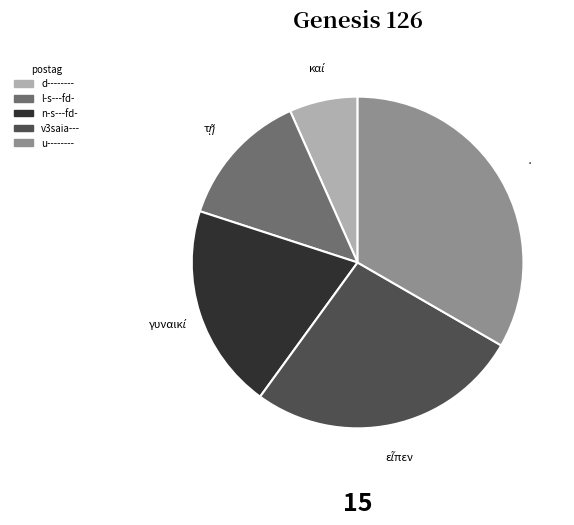

Is it true that v3saia--- is 27% of the pie?

True